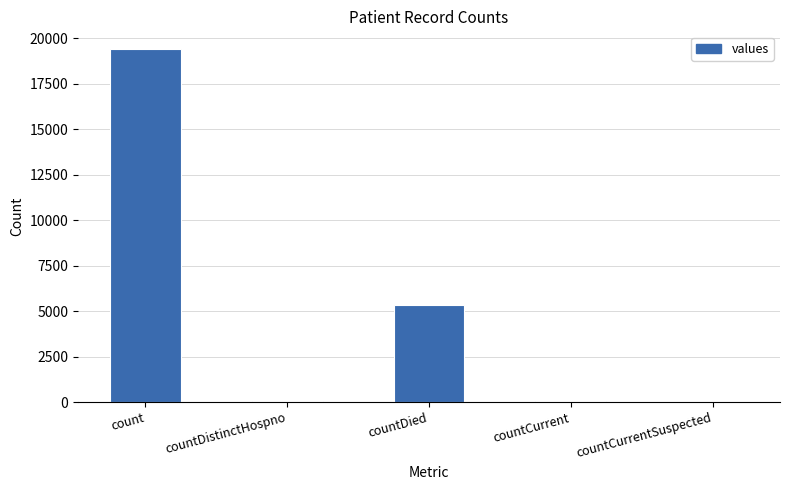

How many categories are shown in the chart?

5